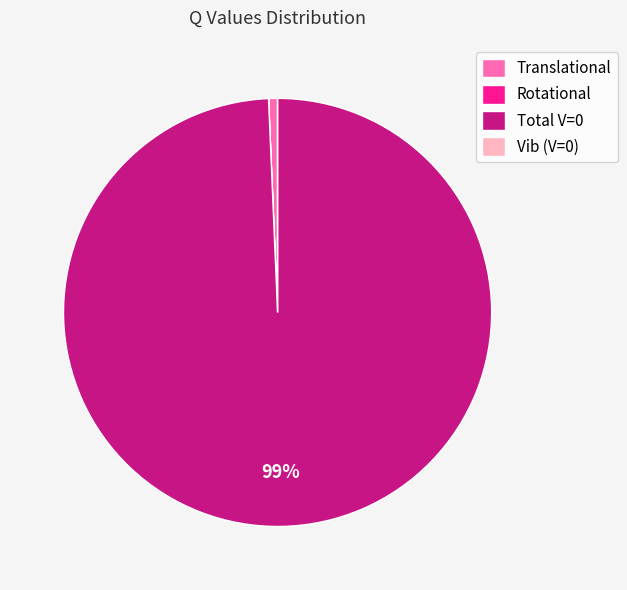

Is there any slice that represents more than half of the pie?

Yes